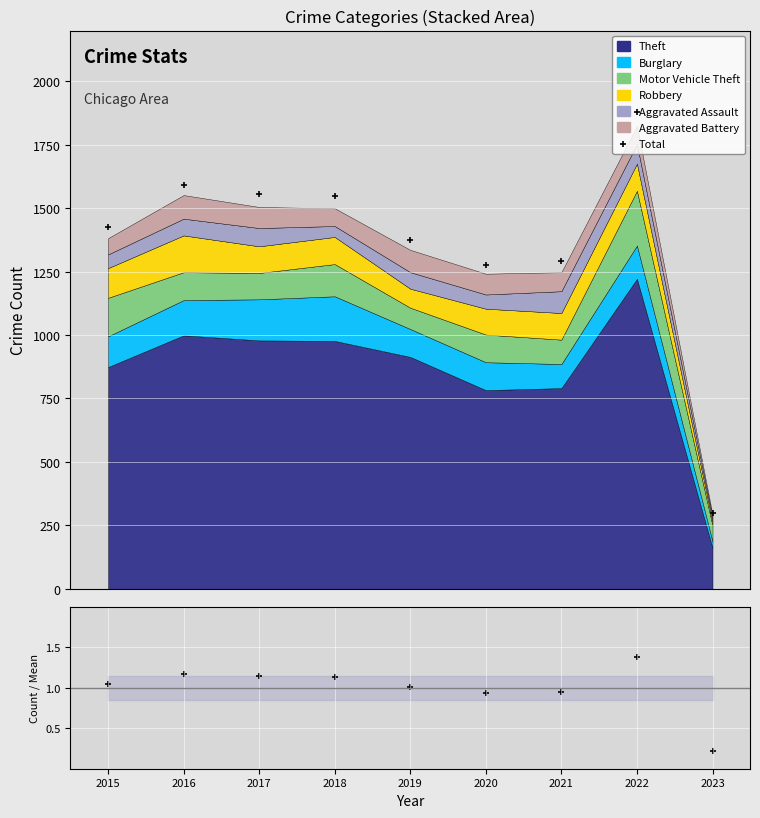

What is the total value across all series at 2022?

1880.4